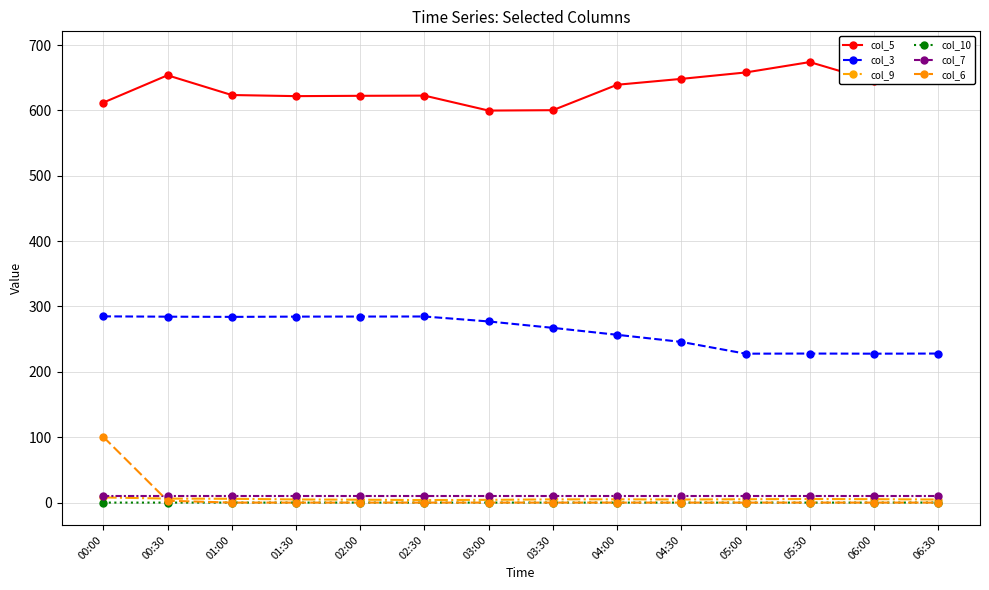

Is it true that col_6 equals -47.2 at 03:00?

False